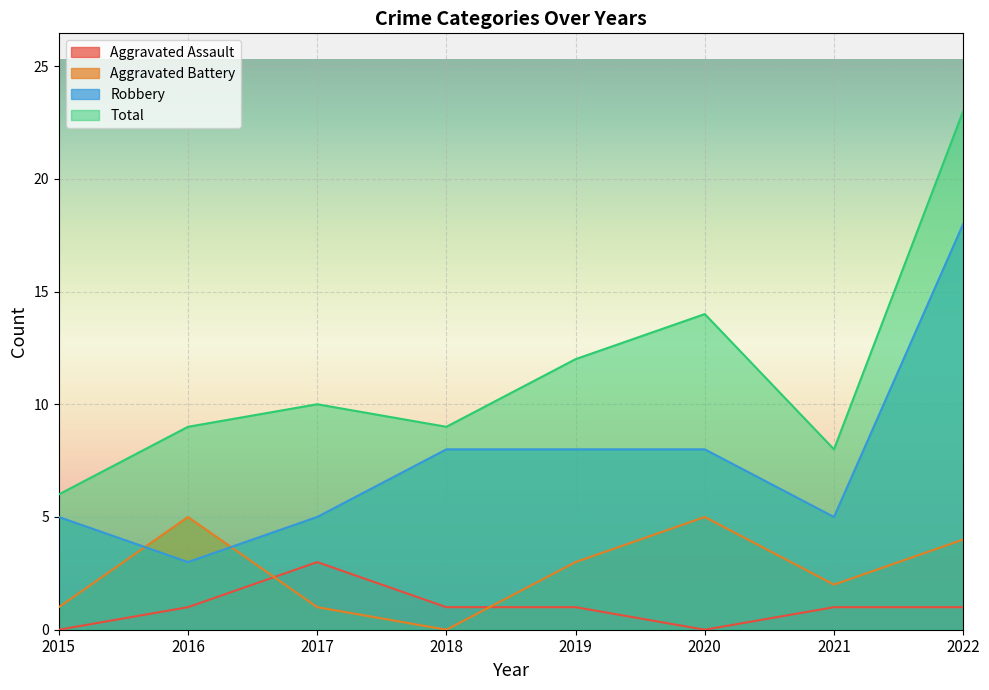

What is the spread (max minus min) of values at 2022?

22